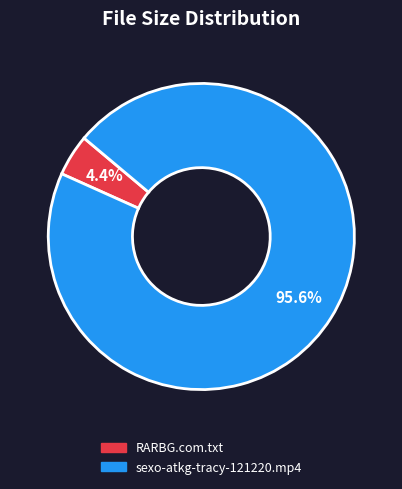

To the nearest percent, what is the difference between the largest and smallest slice percentages?

91%